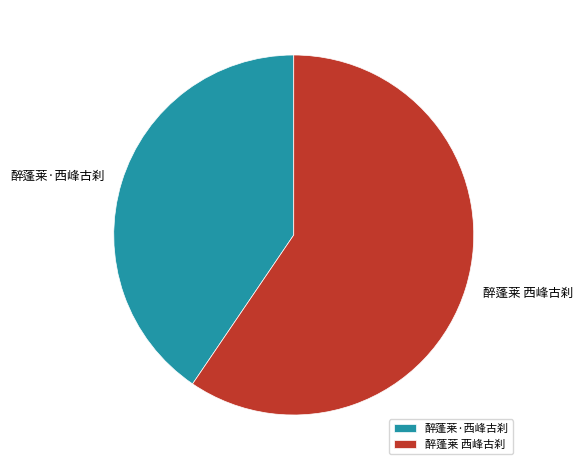

The 醉蓬莱 西峰古刹 slice represents 59% of the pie. True or false?

True